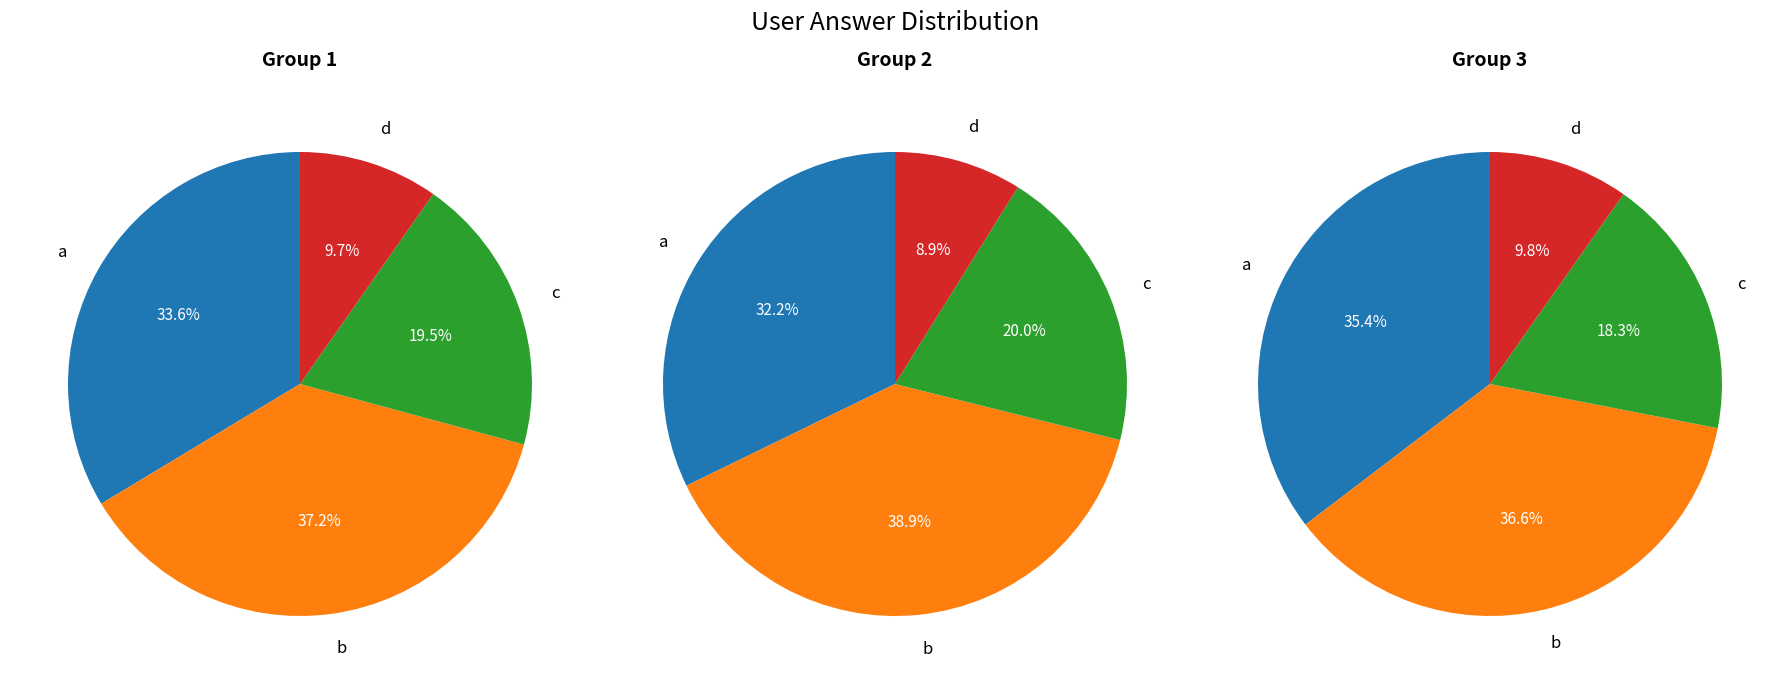

To the nearest percent, what is the difference between the largest and smallest slice percentages?

28%